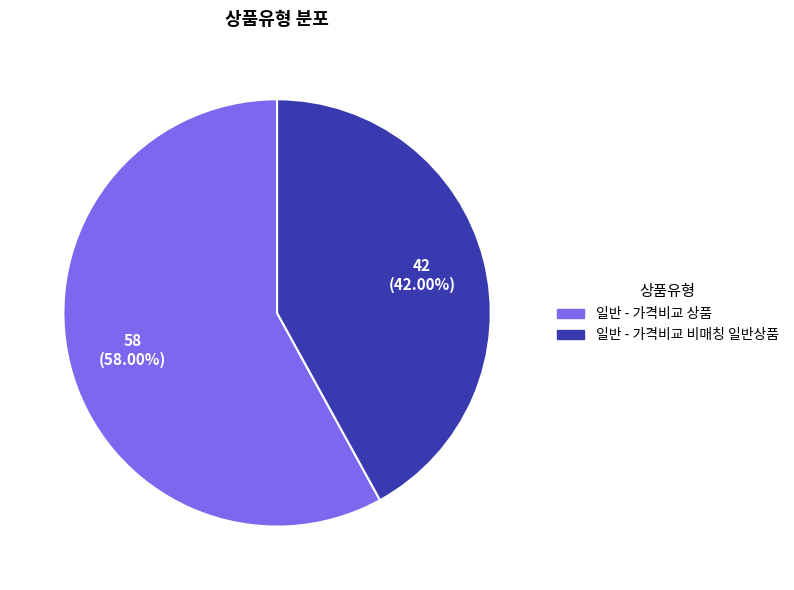

To the nearest percent, what is the average slice percentage?

50%